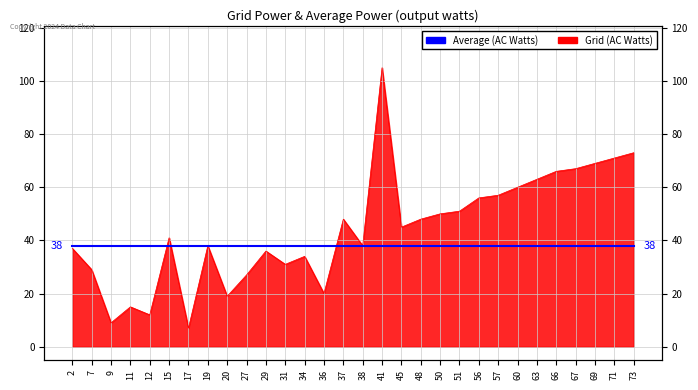

Where is the first local minimum?

9